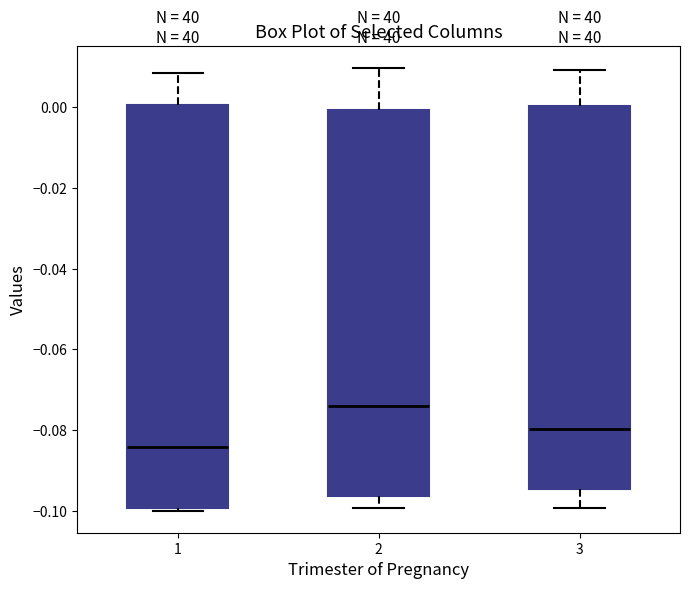

Which box is the tallest, from its lower edge to its upper edge?

1